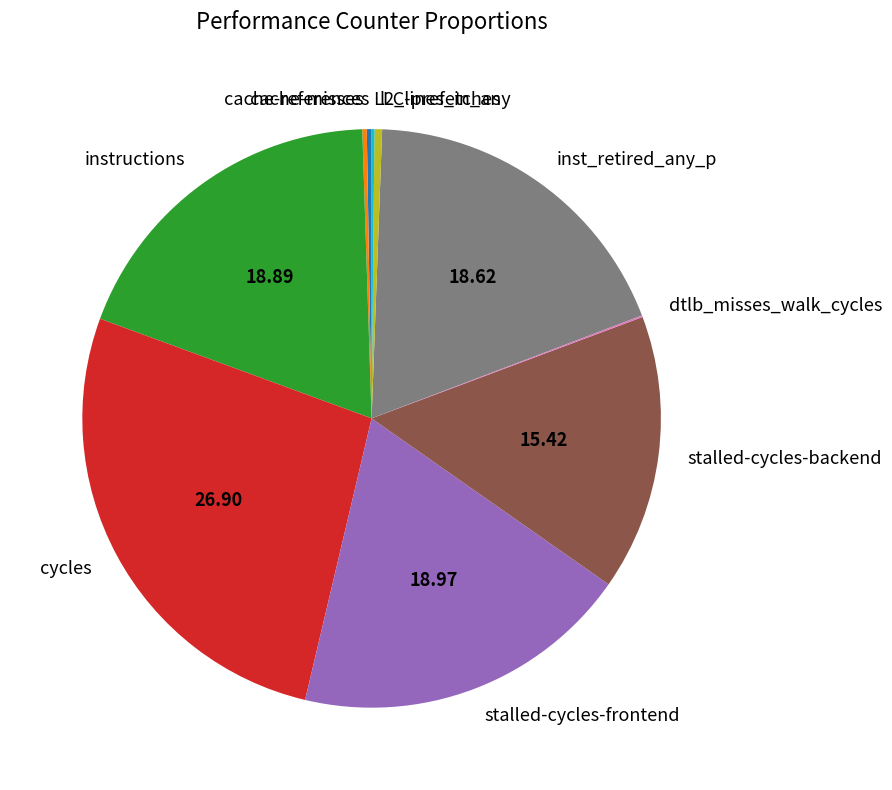

Does any single category account for the majority?

No